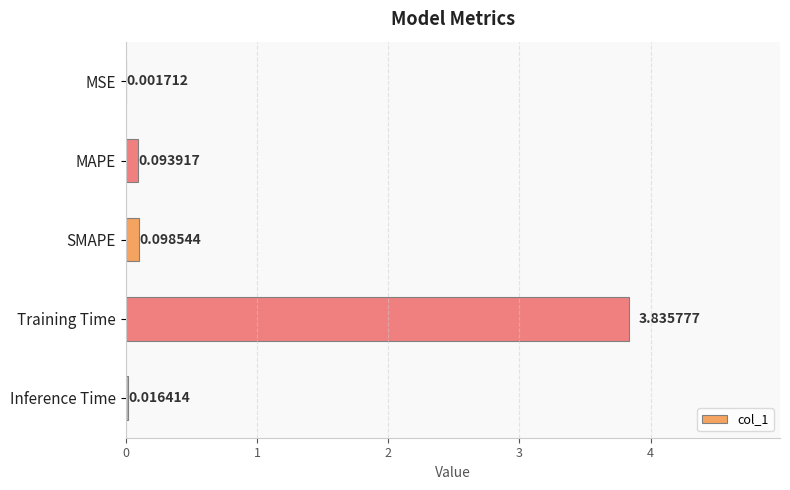

Which has a higher value, MSE or MAPE?

MAPE